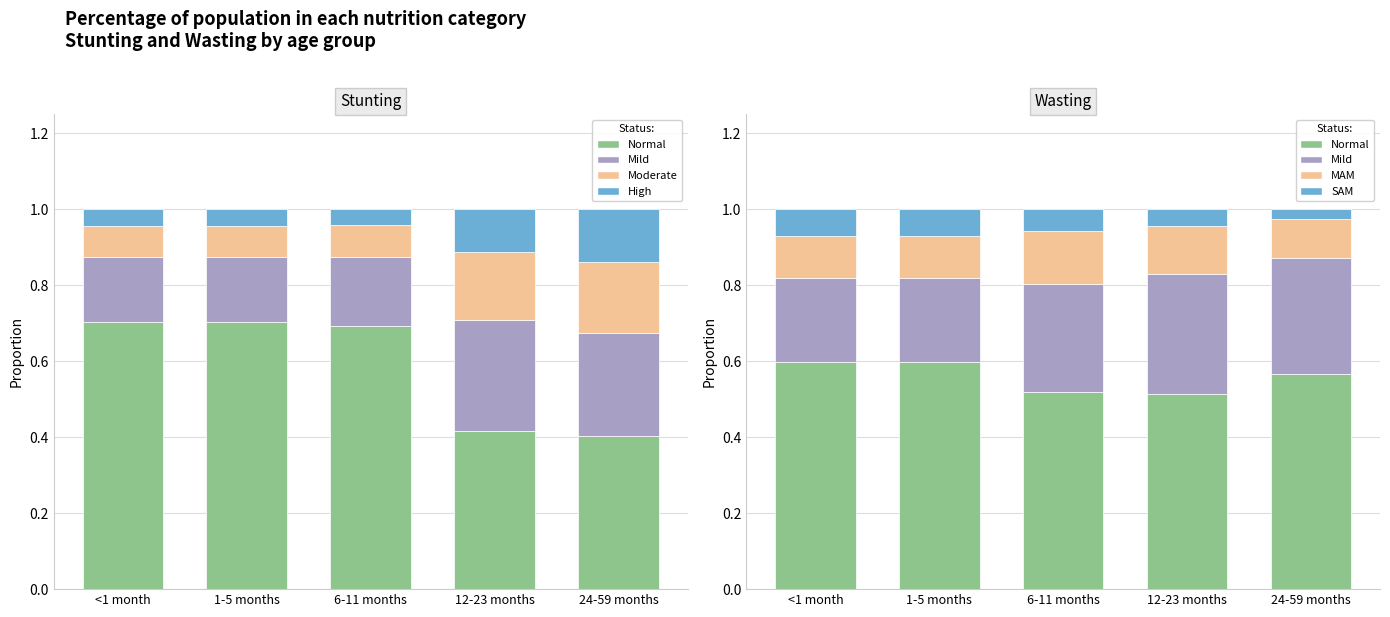

Between 12-23 months and 1-5 months, which is larger?

1-5 months